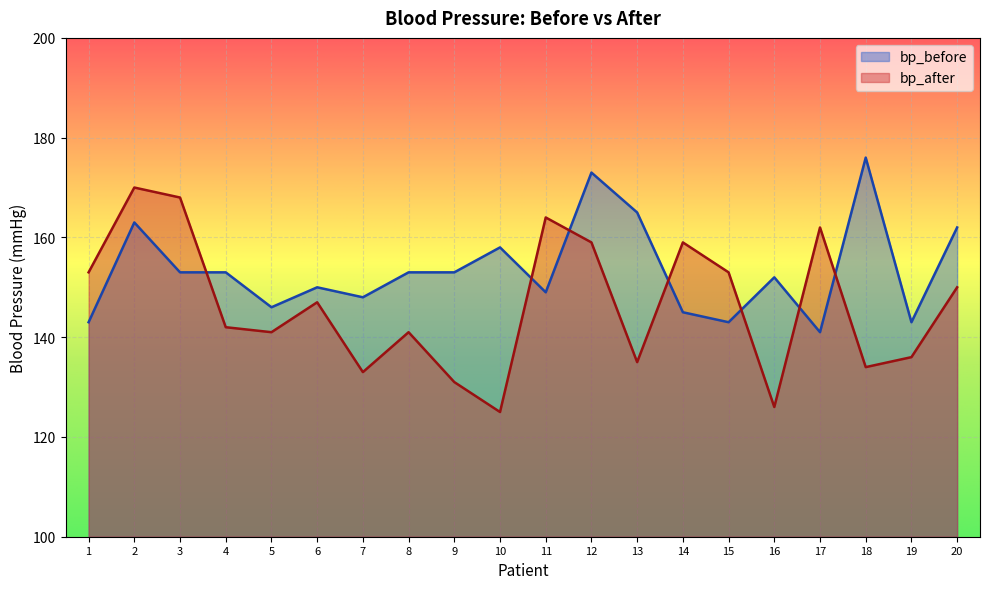

Which series changed the most between 8 and 10?

bp_after